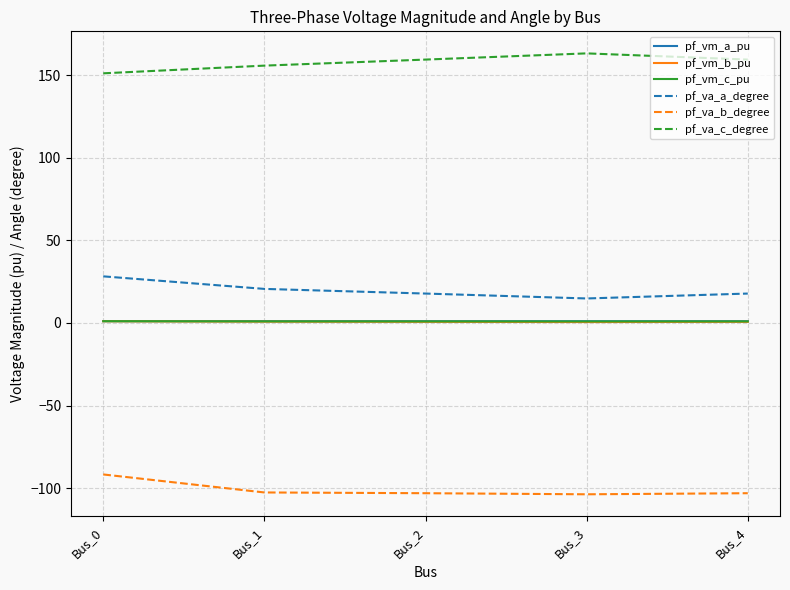

True or false: pf_vm_b_pu and pf_vm_a_pu intersect in this chart.

False